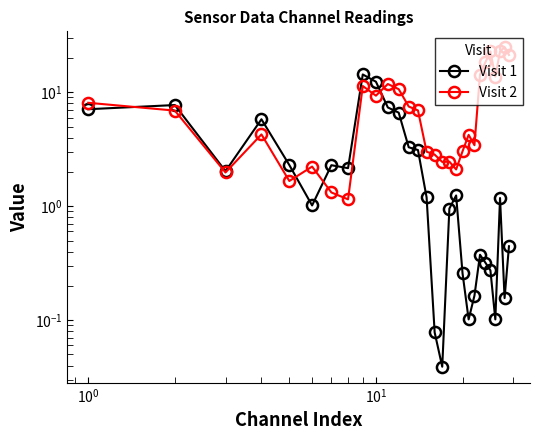

What is the average value of the Visit 2 series?

8.5